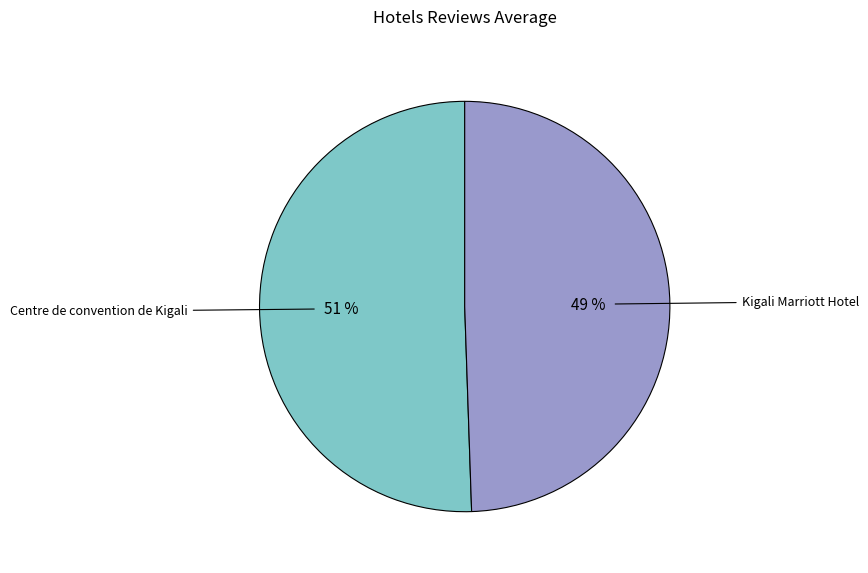

To the nearest percent, what is the average slice percentage?

50%